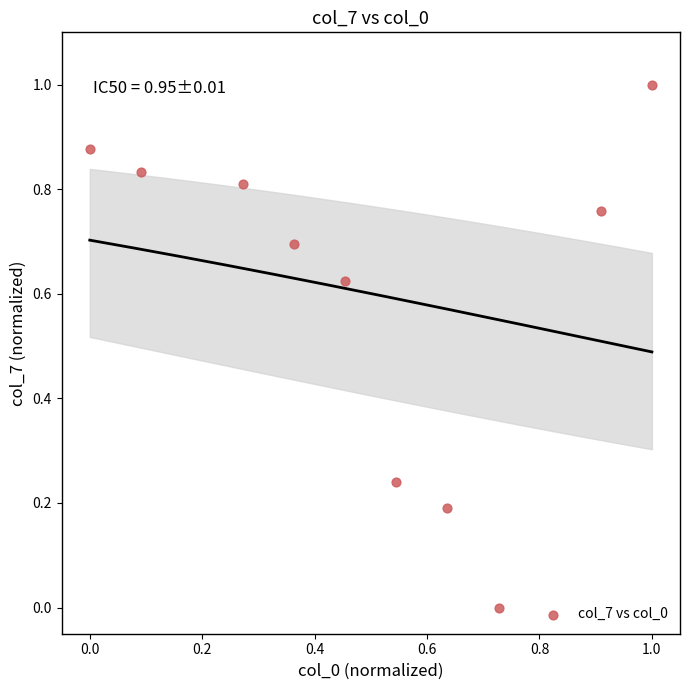

What is the range of Y values (max minus min)?

1.0